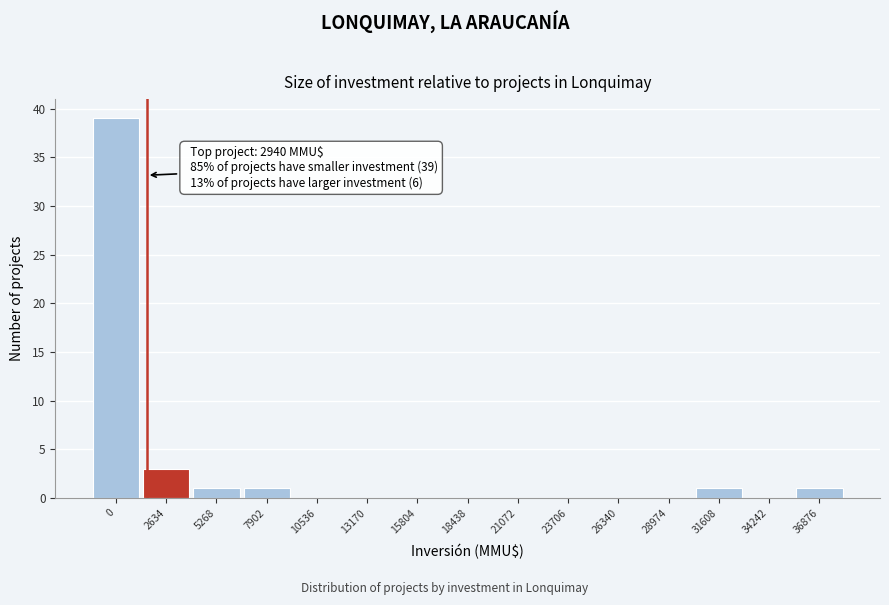

Reading right to left, list all the values displayed in this chart.

36876=1	34242=0	31608=1	28974=0	26340=0	23706=0	21072=0	18438=0	15804=0	13170=0	10536=0	7902=1	5268=1	2634=3	0=39